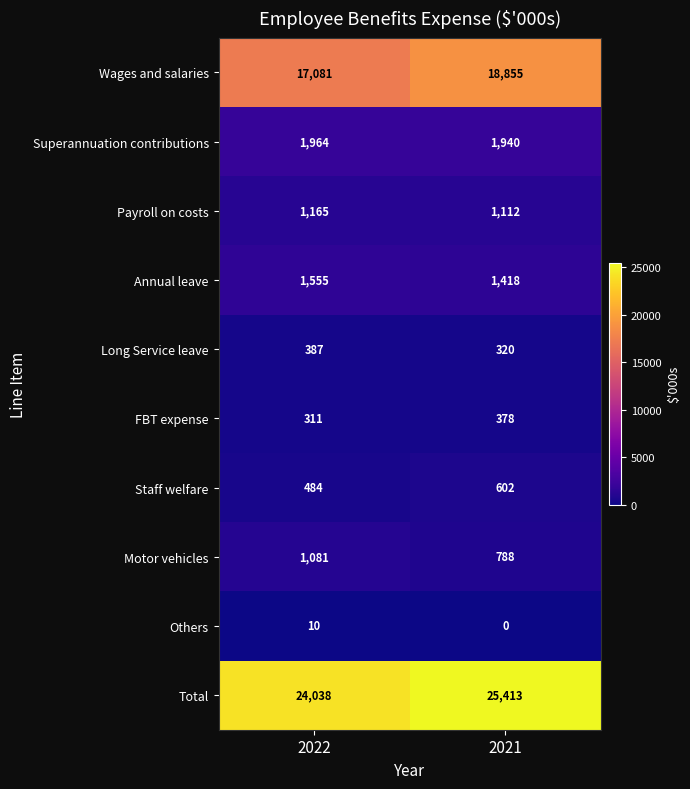

True or false: Staff welfare has a value of 408 at 2021.

False